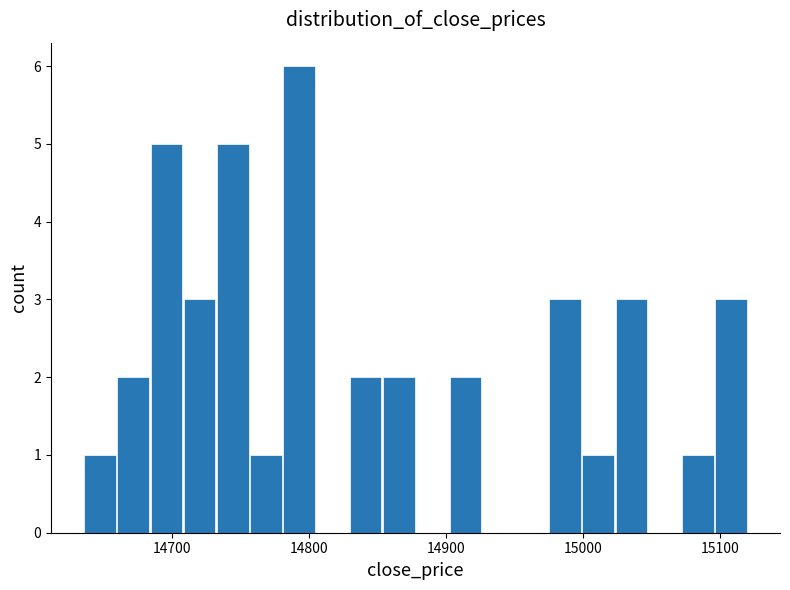

Read against the x-axis, roughly where is the centre of the tallest bar?

14790